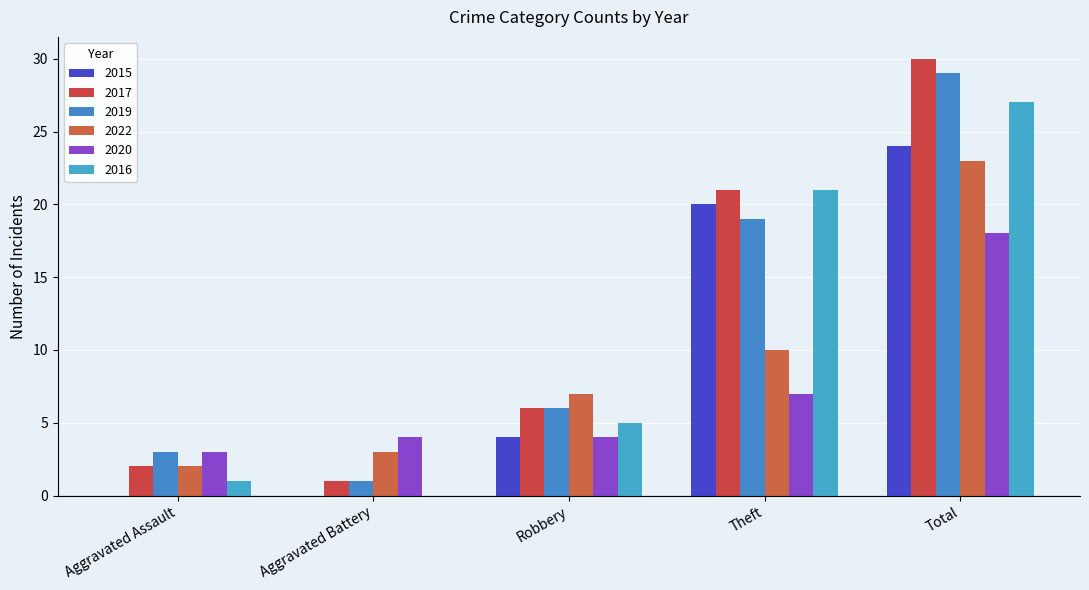

How many categories are shown in the chart?

5